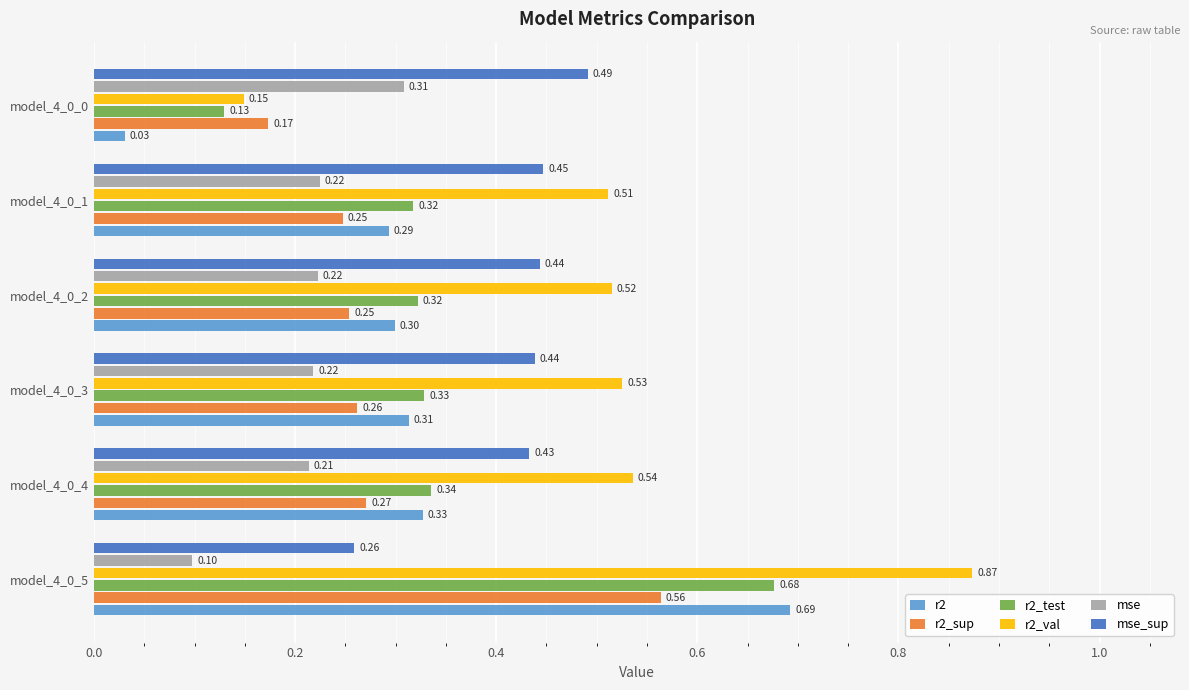

Is the value of r2 at model_4_0_0 greater than the value of r2_sup at model_4_0_2?

No